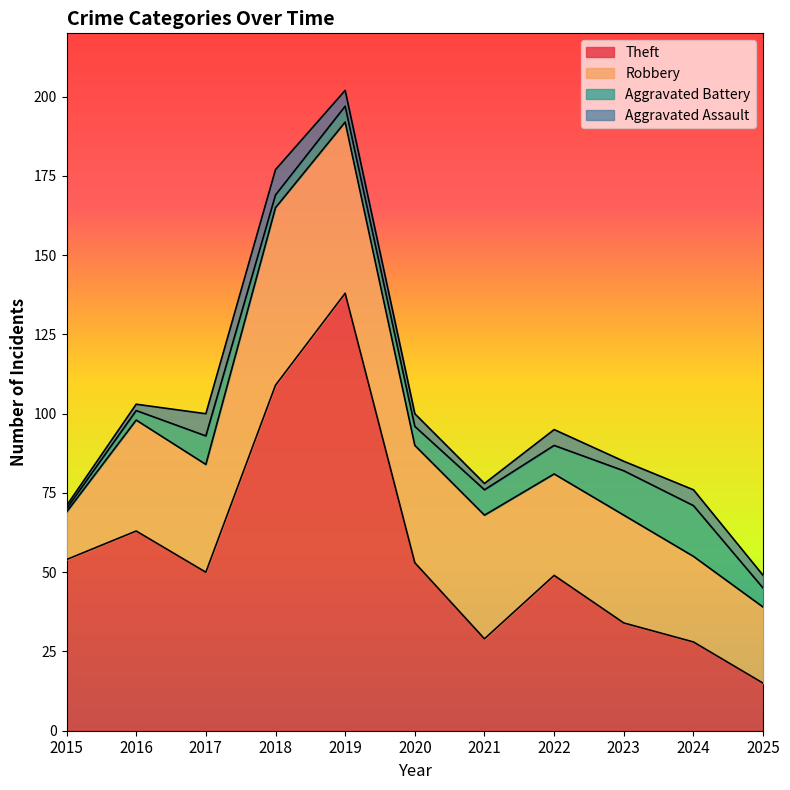

True or false: Robbery and Aggravated Battery cross at least once.

False